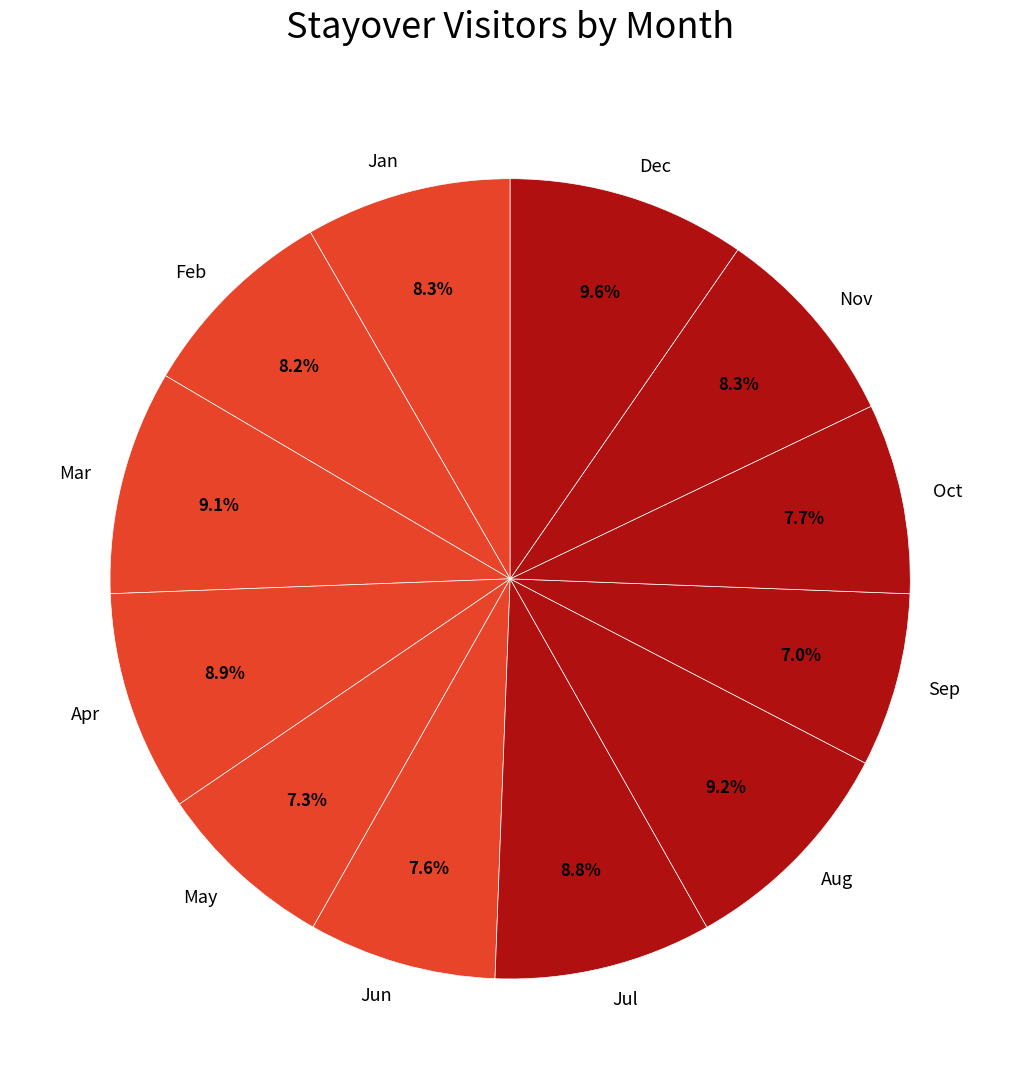

What percentage do Dec and Oct together represent?

17.3%